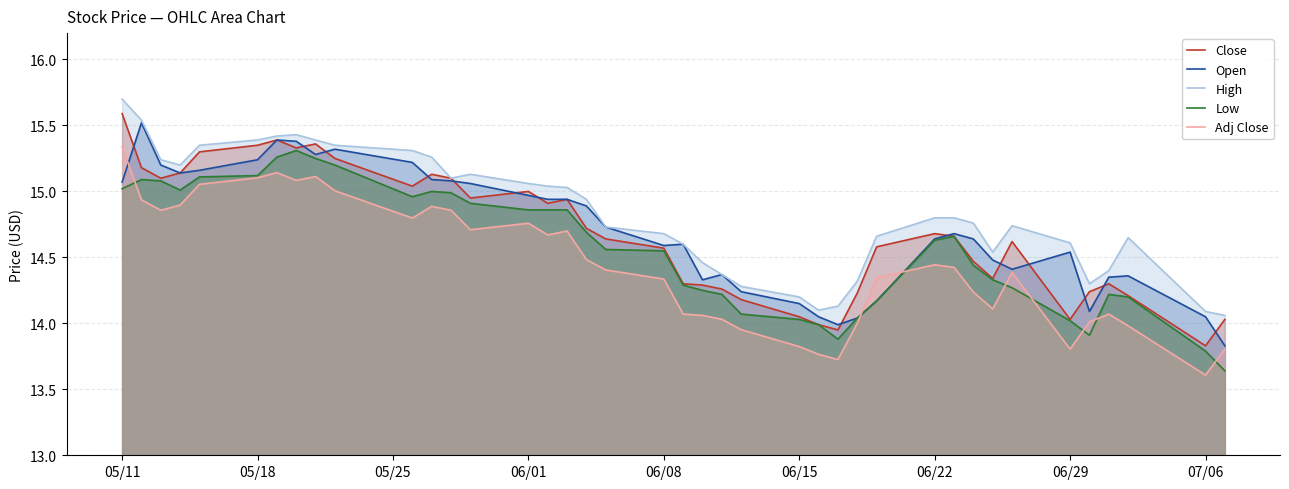

True or false: Adj Close and High intersect in this chart.

False